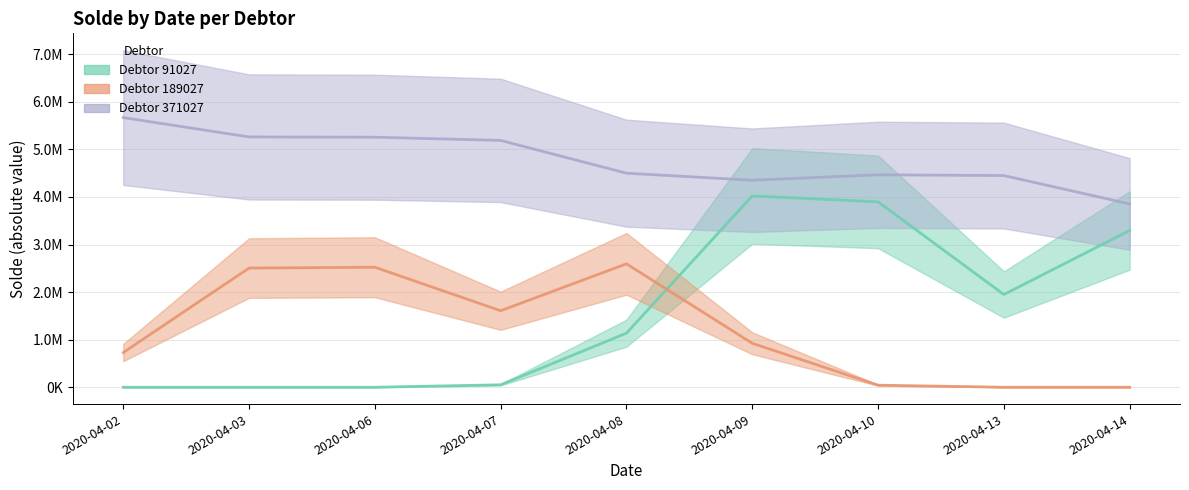

Does the chart display data point markers on the line(s)?

No